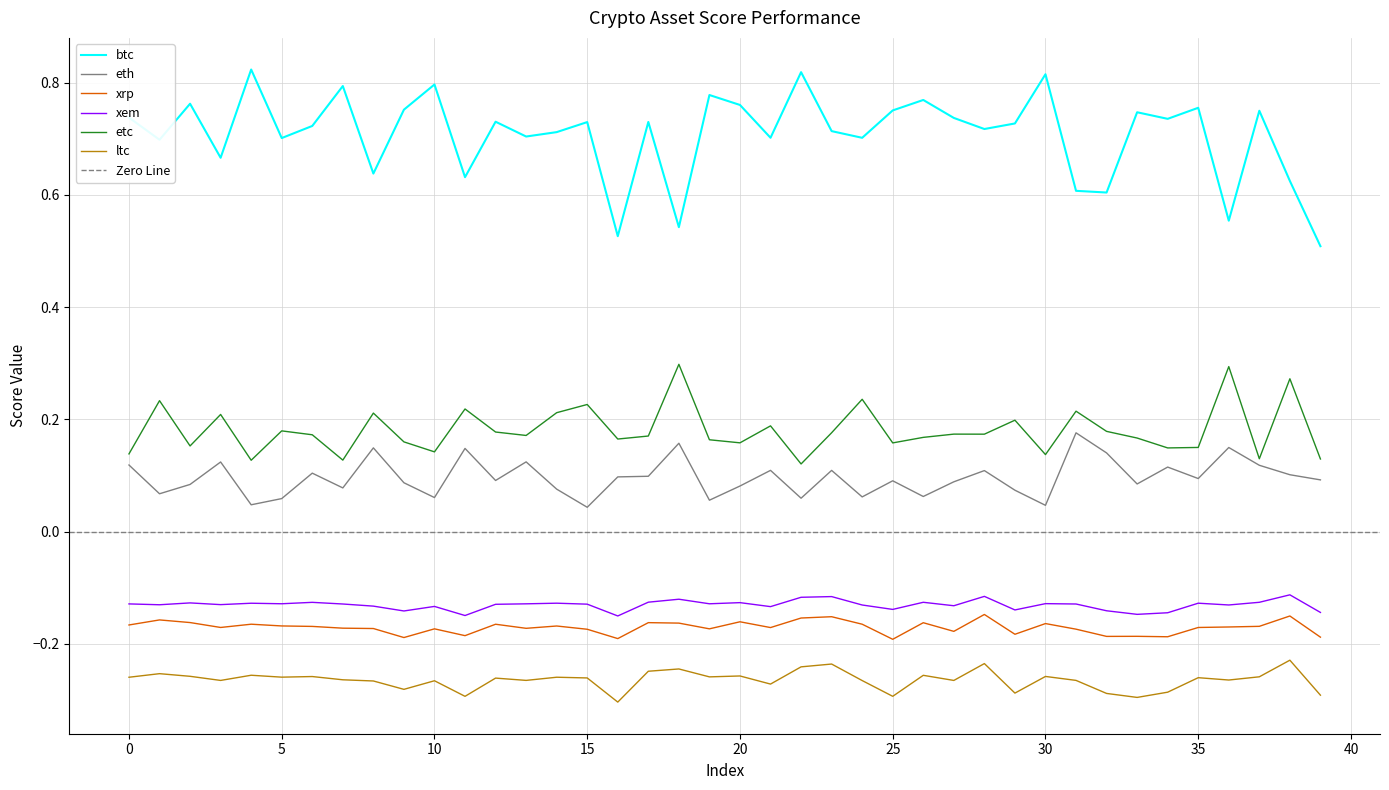

True or false: eth and xem cross at least once.

False